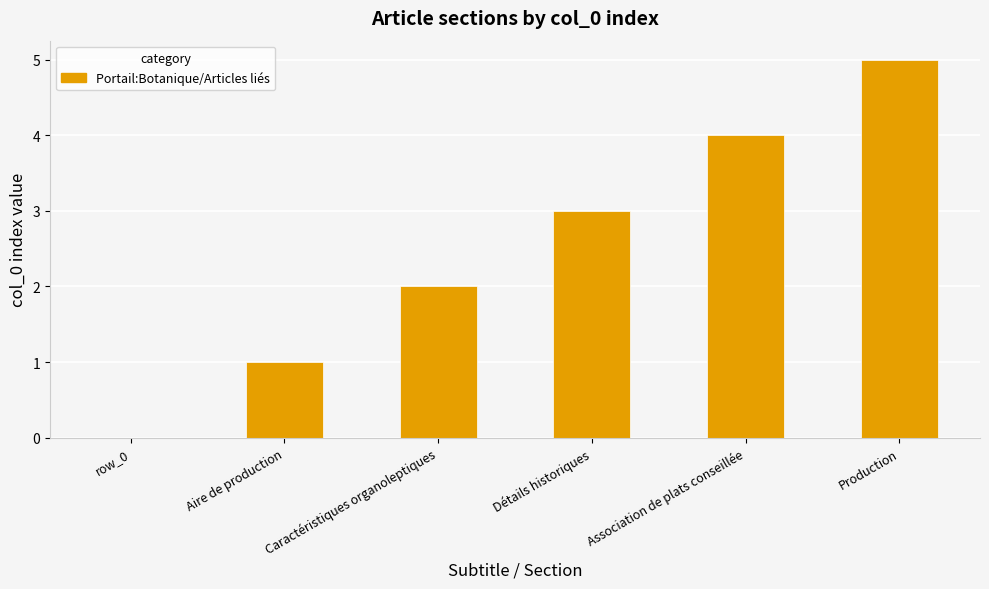

Where is the data nearest to the value 2?

Caractéristiques organoleptiques